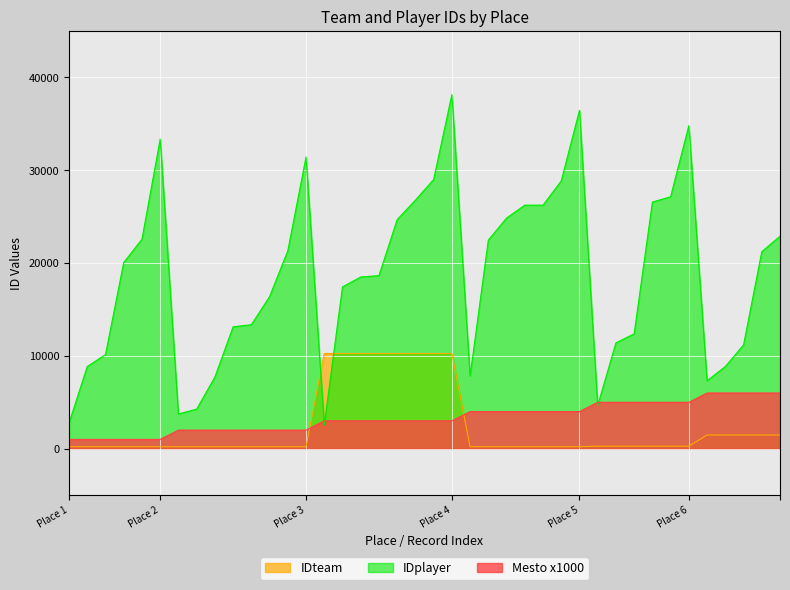

What is the sum of all IDteam values?

95369